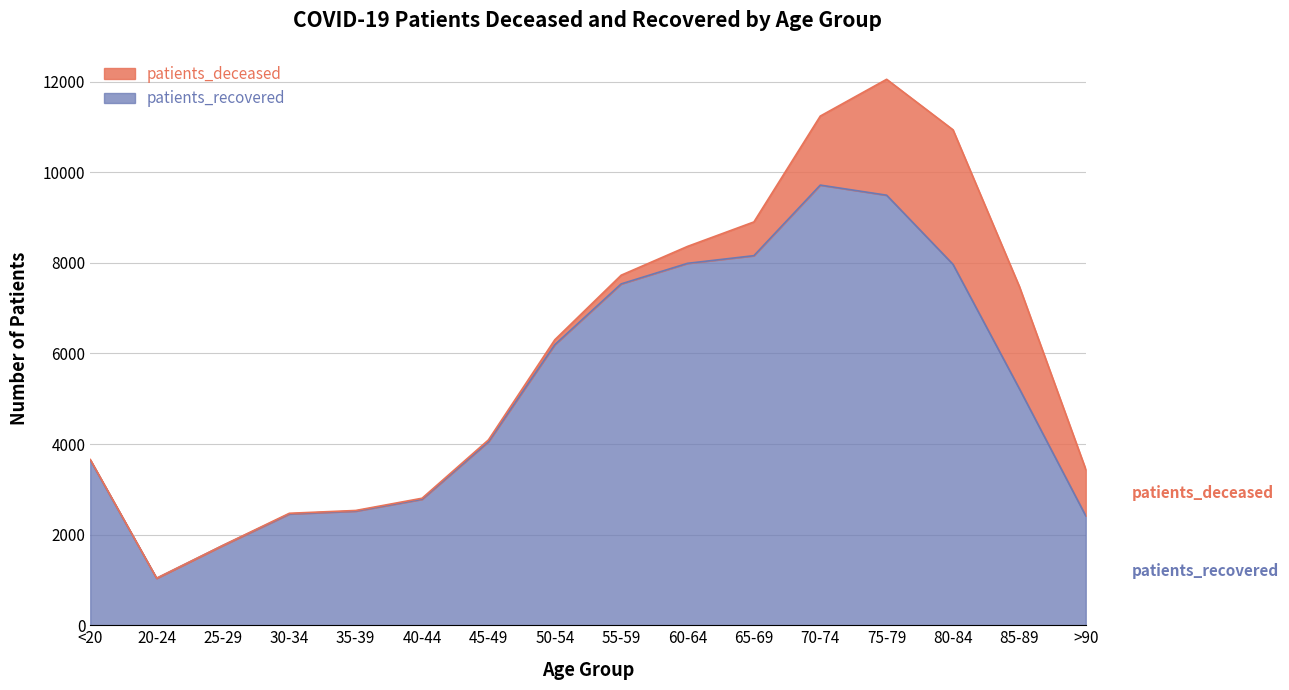

What position from the right is >90?

1